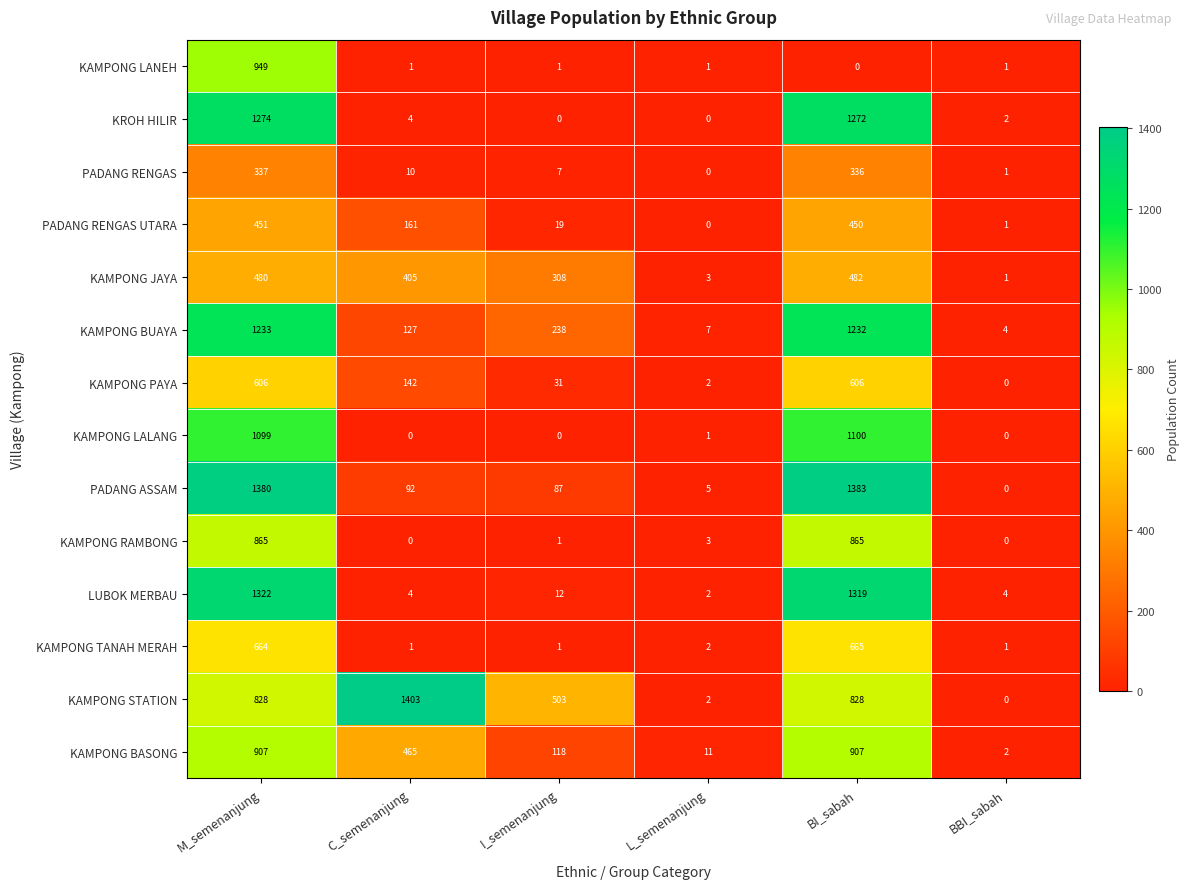

Rank the series by their maximum value, from lowest to highest.

PADANG RENGAS, PADANG RENGAS UTARA, KAMPONG JAYA, KAMPONG PAYA, KAMPONG TANAH MERAH, KAMPONG RAMBONG, KAMPONG BASONG, KAMPONG LANEH, KAMPONG LALANG, KAMPONG BUAYA, KROH HILIR, LUBOK MERBAU, PADANG ASSAM, KAMPONG STATION